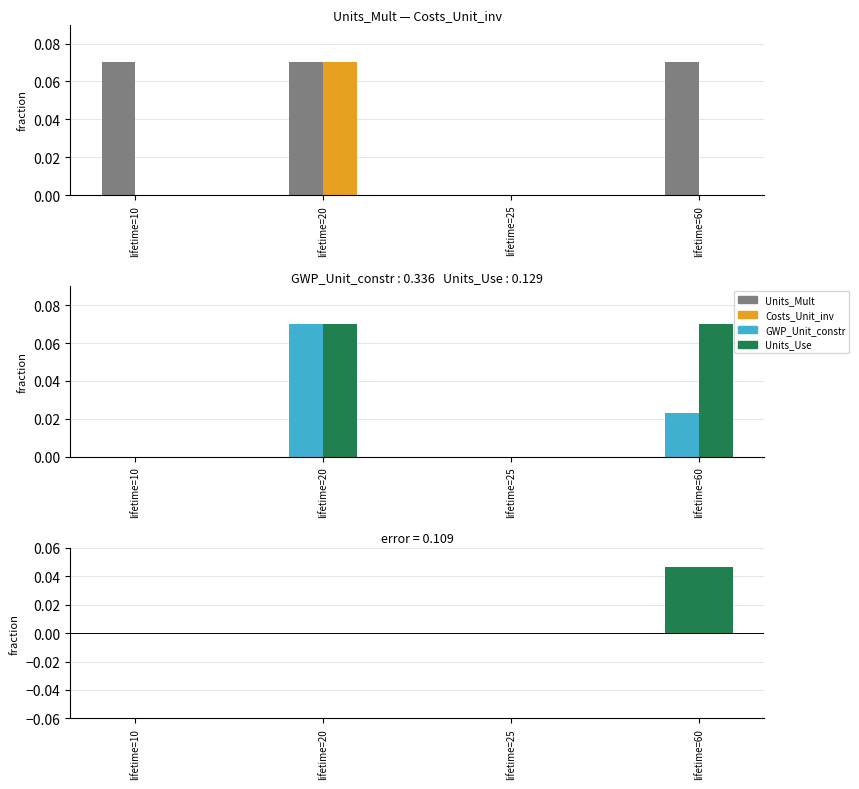

Read the Units_Use value at lifetime=20.

0.1